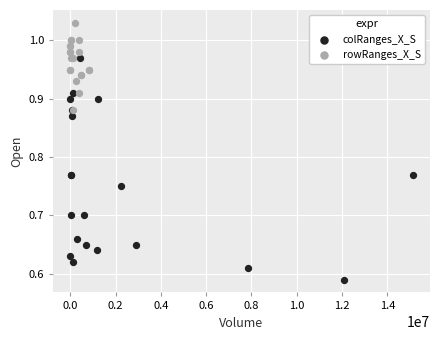

Which series reaches the minimum Y coordinate?

colRanges_X_S